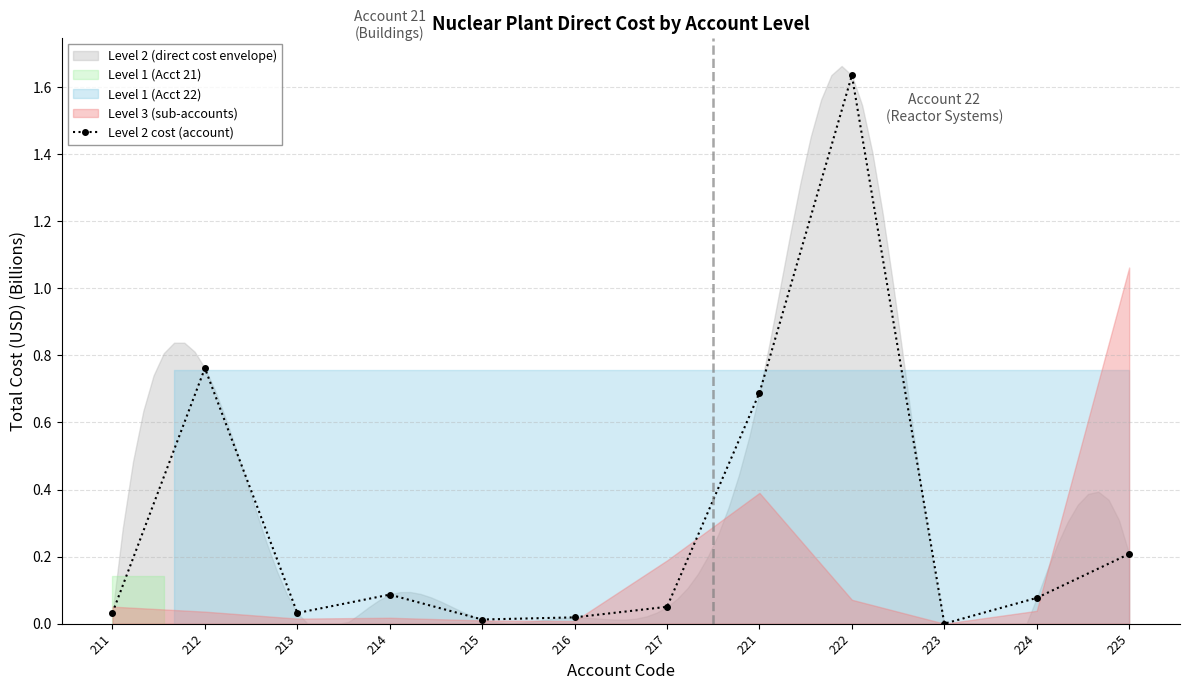

Is it true that the value at 211 is 0.0?

True